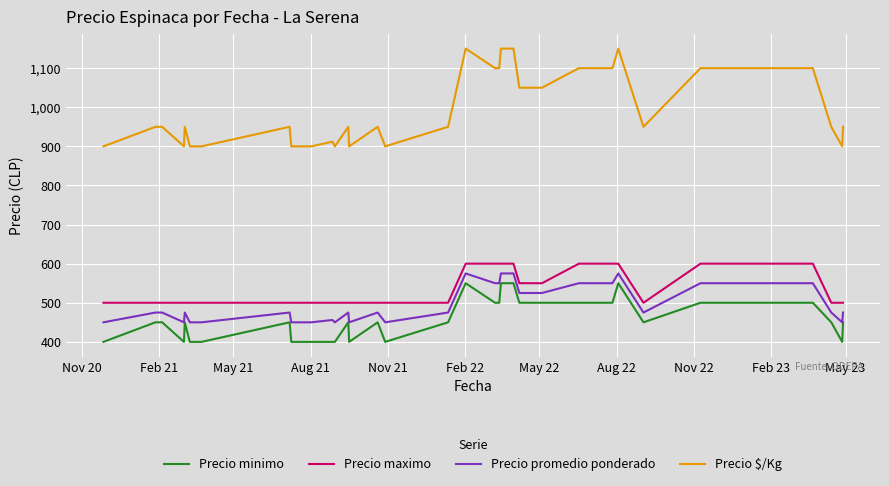

What is the minimum value shown in the chart?

400